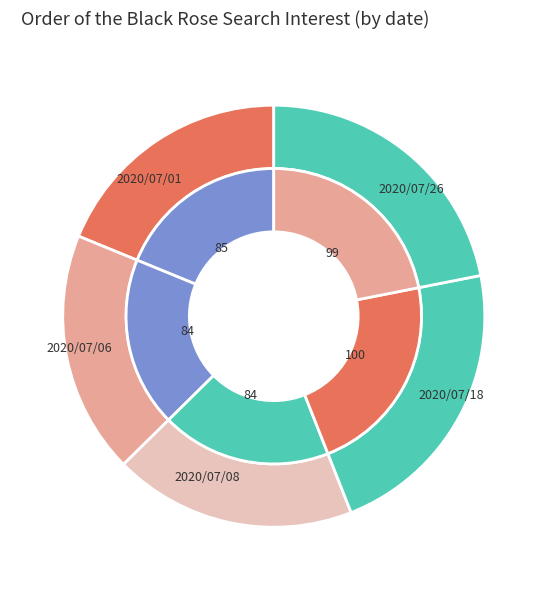

Which has a higher value, 2020/07/26 or 2020/07/18?

2020/07/18